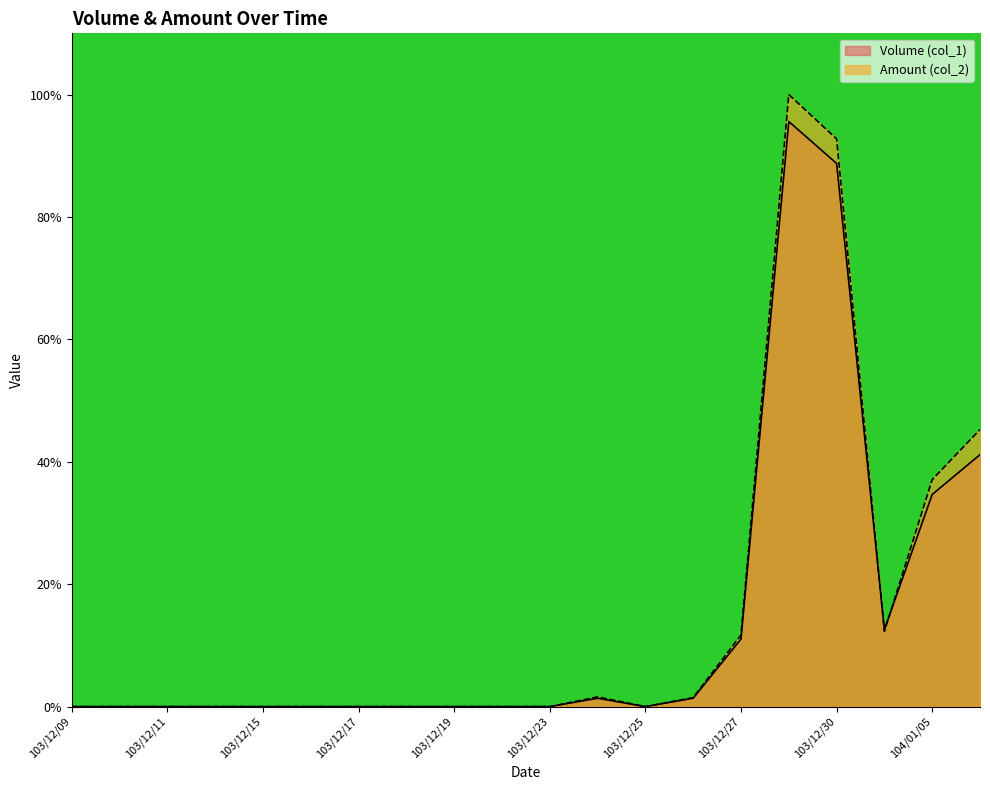

Reading left to right, transcribe all the data shown in this chart.

Volume (col_1): 0.0	0.0	0.0	0.0	0.0	0.0	0.0	0.0	0.0	0.0	0.0	1.4	0.0	1.4	11.0	95.6	88.7	12.6	34.7	41.2
Amount (col_2): 0.0	0.0	0.0	0.0	0.0	0.0	0.0	0.0	0.0	0.0	0.0	1.6	0.0	1.5	11.7	100.0	92.8	12.3	37.1	45.3